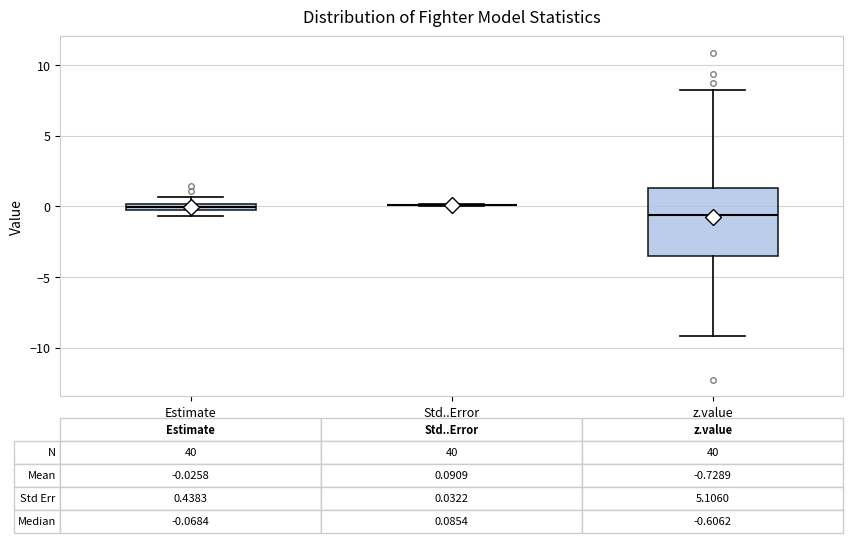

Comparing the boxes themselves (not the whiskers), which one is the tallest?

z.value